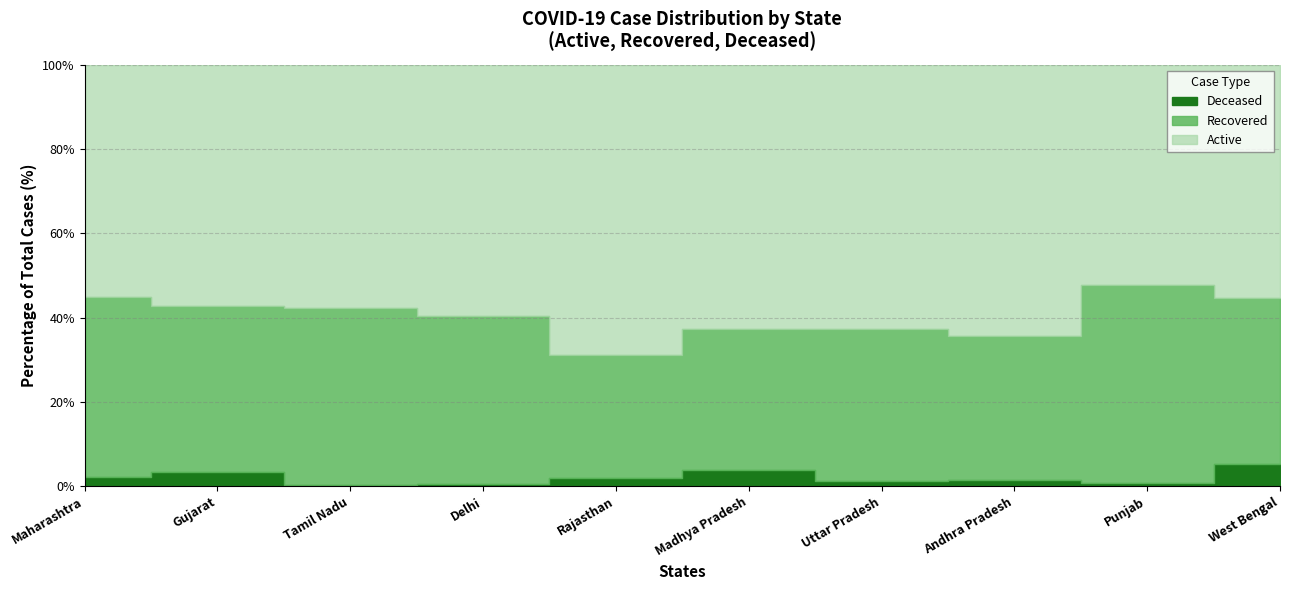

True or false: Deceased and Recovered intersect in this chart.

False